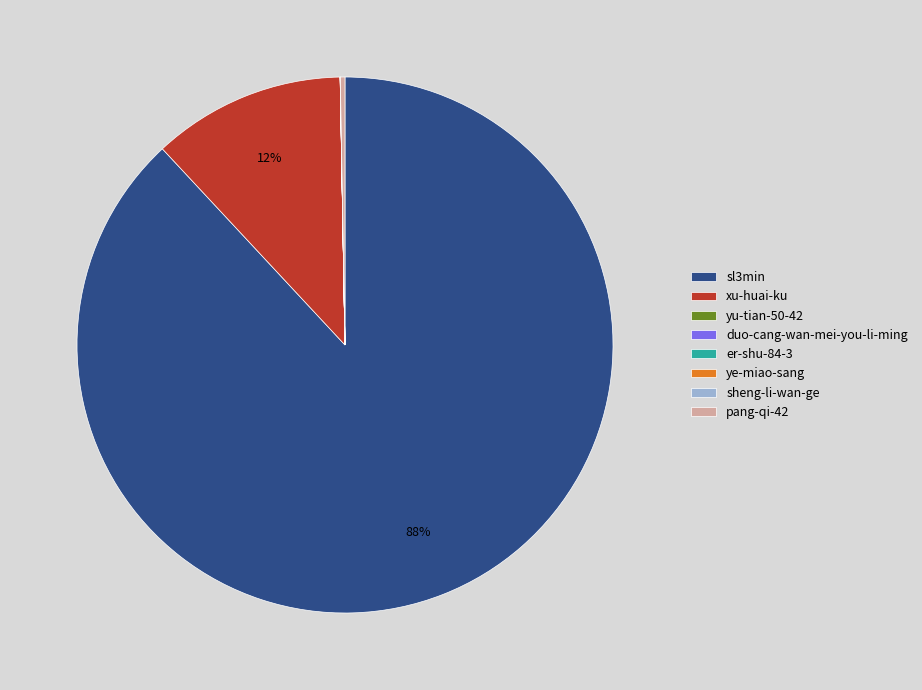

The pang-qi-42 slice represents 0% of the pie. True or false?

True